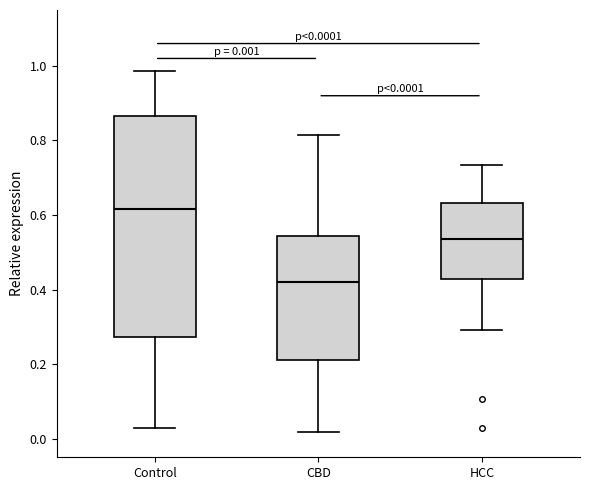

Which box has the highest median line?

Control